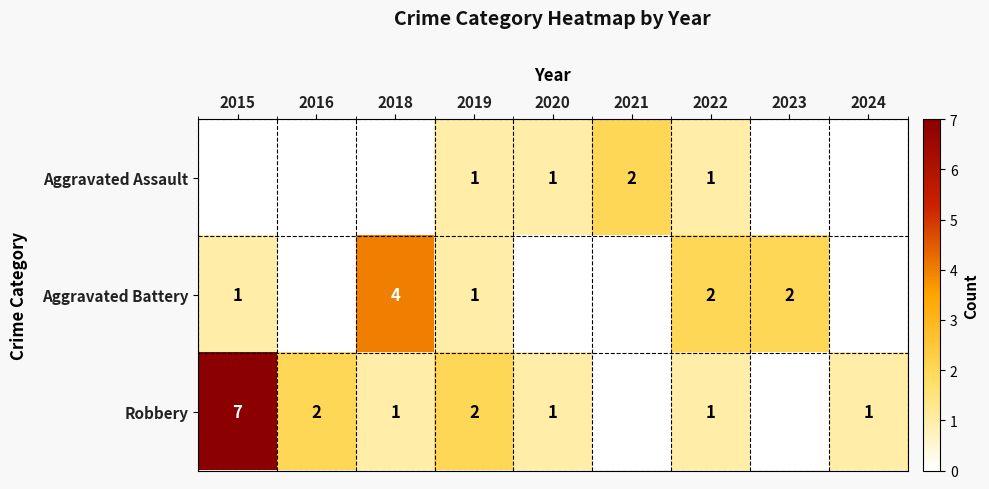

The value of Robbery at 2018 is 1. True or false?

True